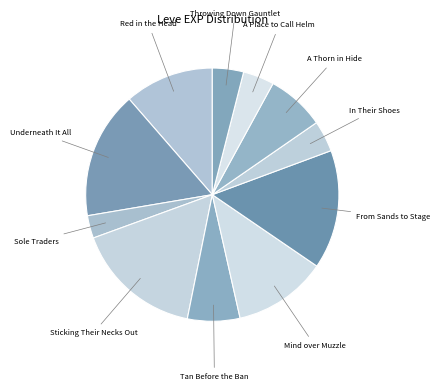

Is the sum of A Place to Call Helm and Red in the Head greater than half?

No